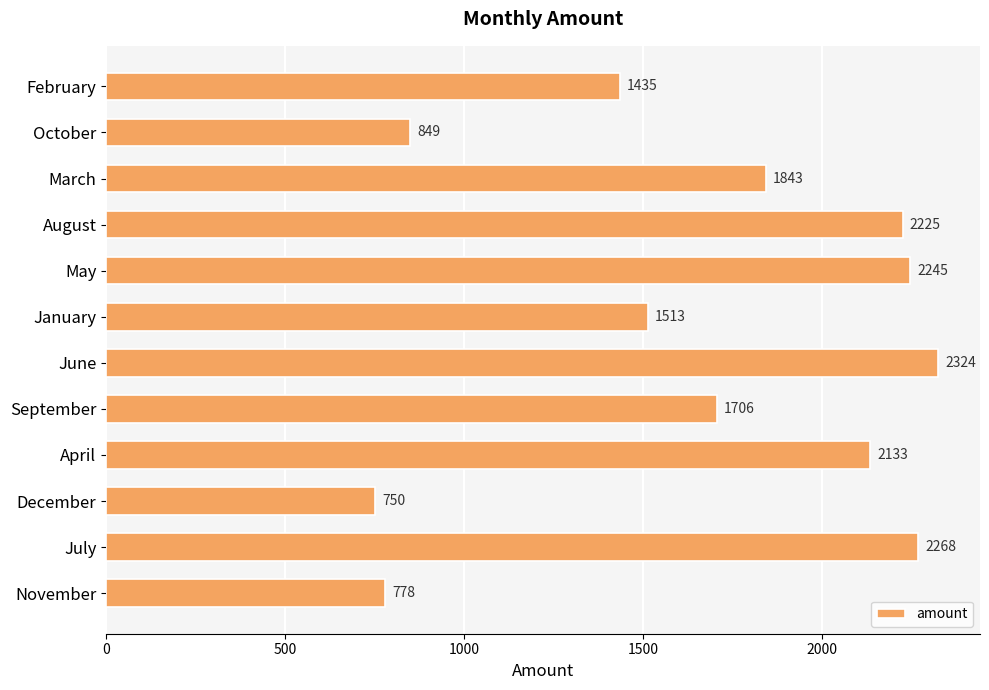

What is the smallest value displayed?

750